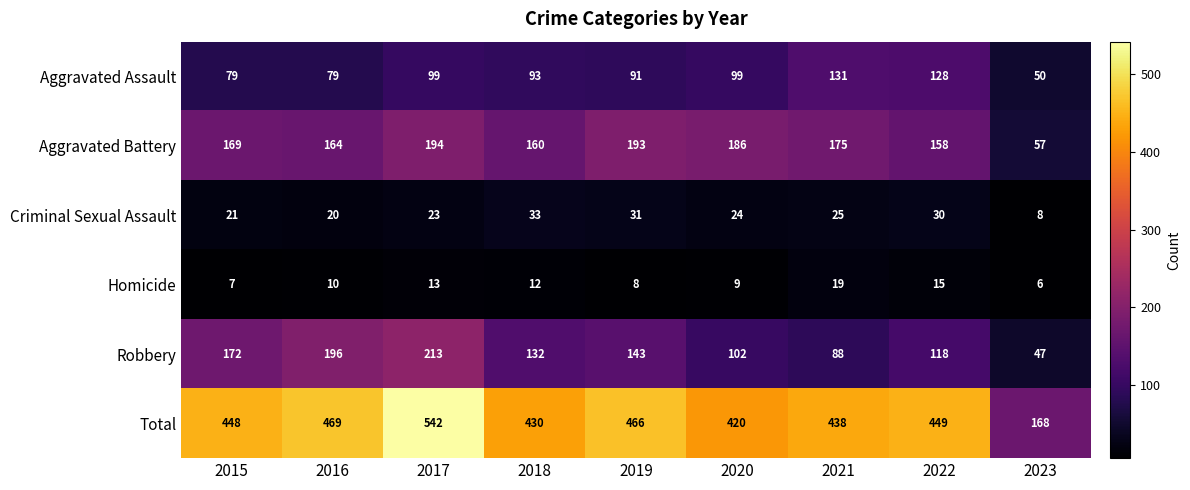

Is it true that Aggravated Assault equals 122 at 2018?

False